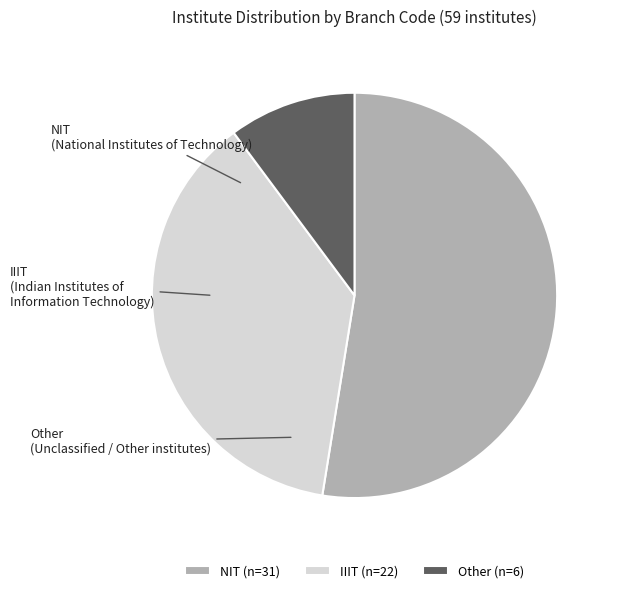

True or false: IIIT accounts for 26% of the total.

False